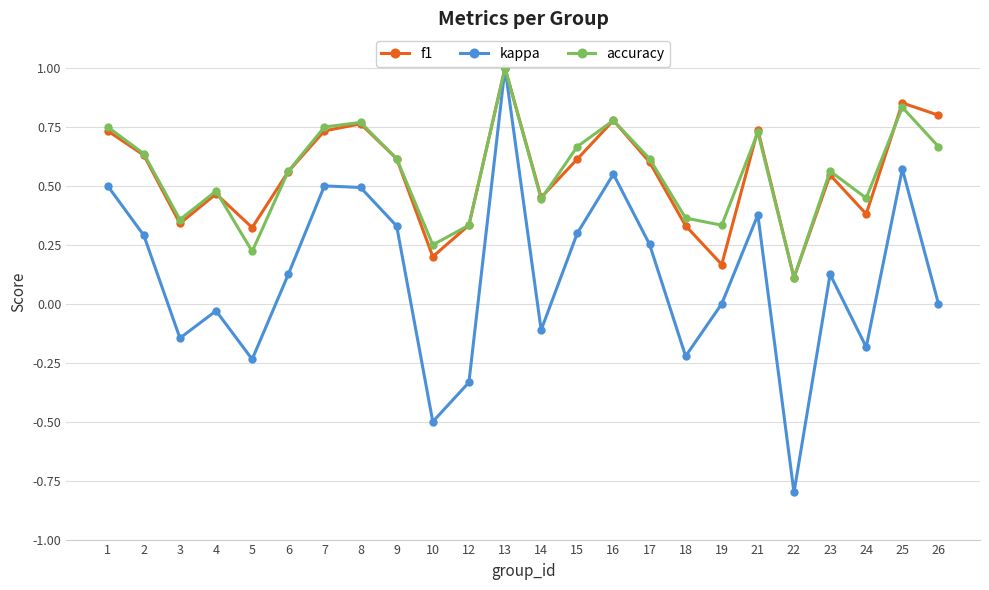

Which series has the largest range (max minus min)?

kappa